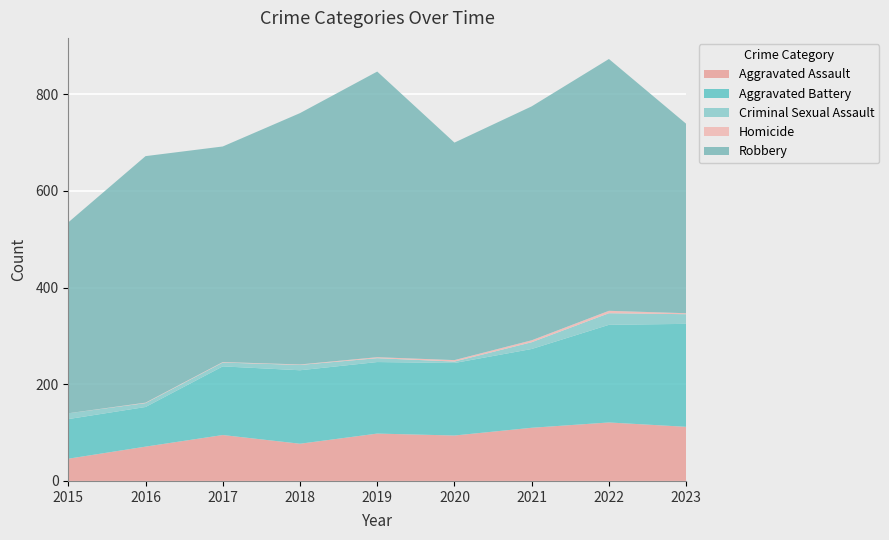

Reading right to left, list all the values displayed in this chart.

Aggravated Assault: 112	121	110	94	98	77	95	71	46
Aggravated Battery: 213	202	163	150	148	152	142	82	82
Criminal Sexual Assault: 20	24	14	3	8	11	8	8	12
Homicide: 2	5	4	3	2	1	1	1	0
Robbery: 392	521	484	450	591	520	446	510	395